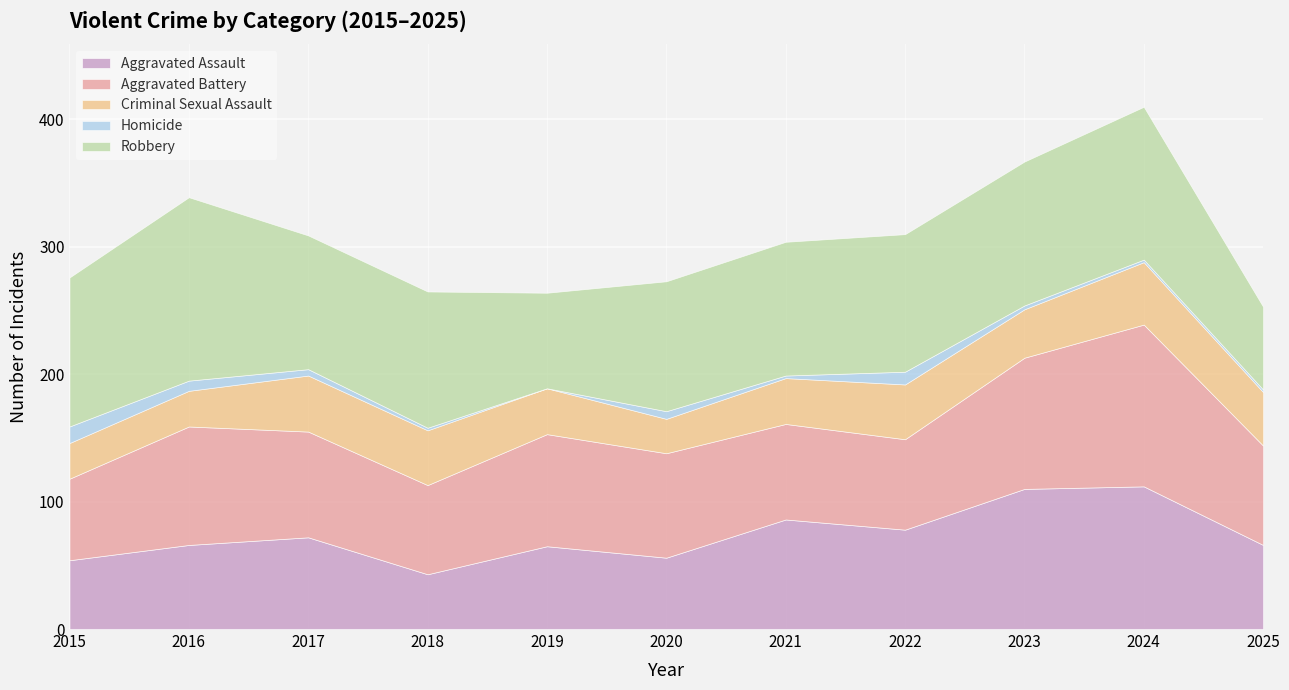

How many lines are shown in the chart?

5